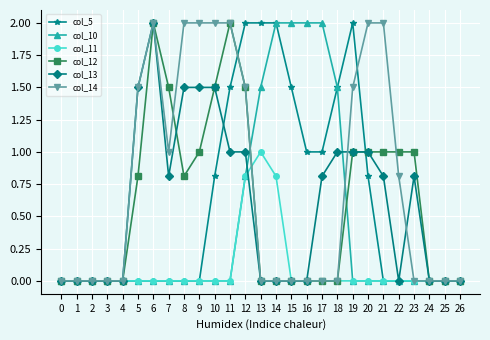

True or false: col_12 has a value of 0.3 at 23.

False